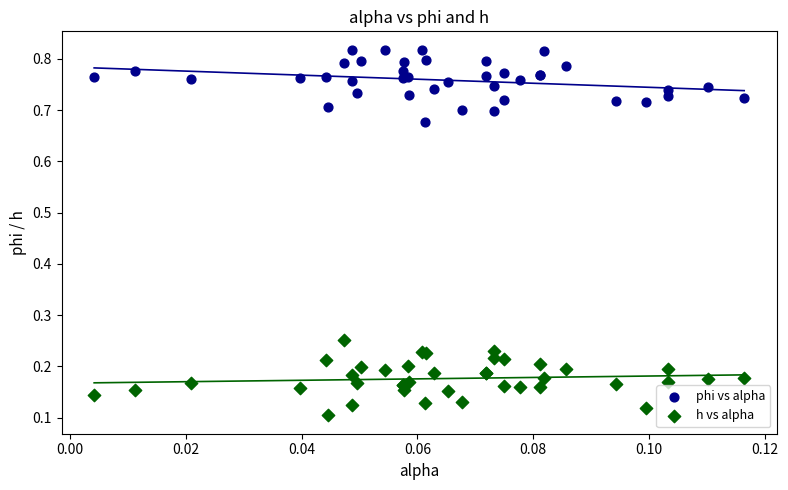

Which series contains the highest Y value?

phi vs alpha